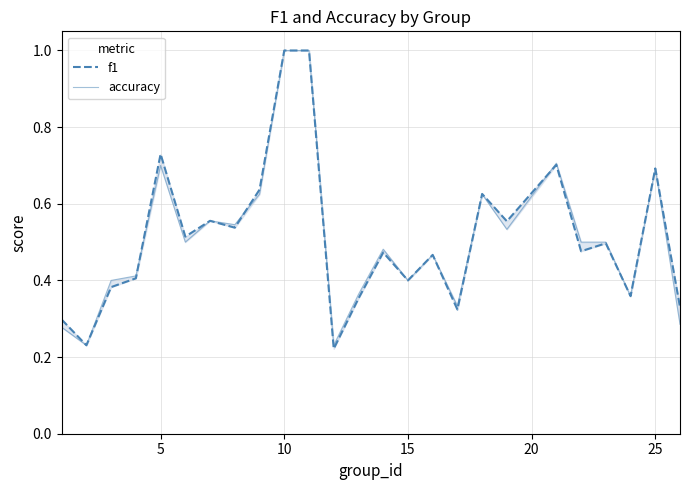

List the series in order of their peak value, lowest first.

f1, accuracy